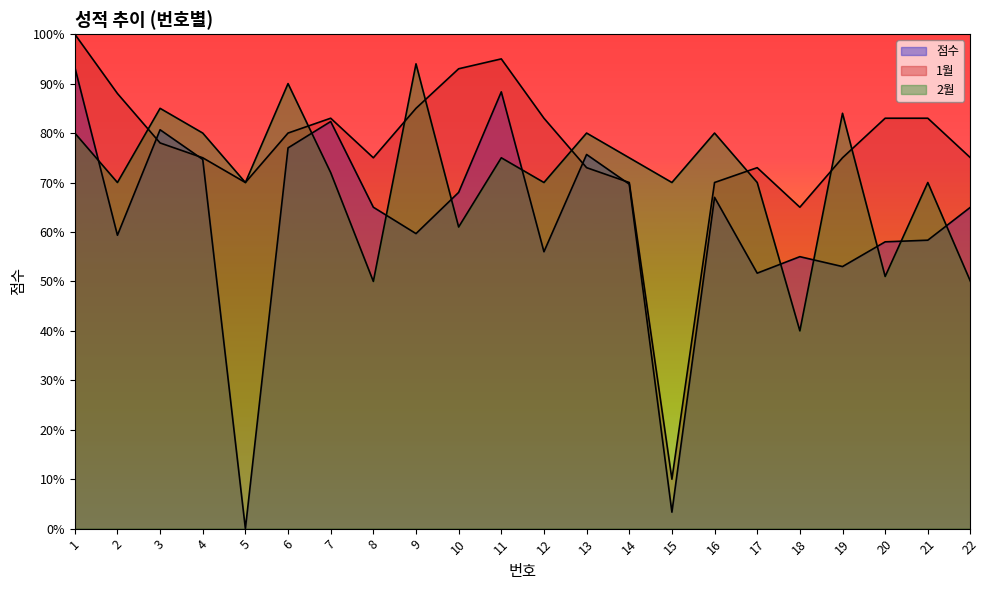

Where is the first local maximum for 1월?

7